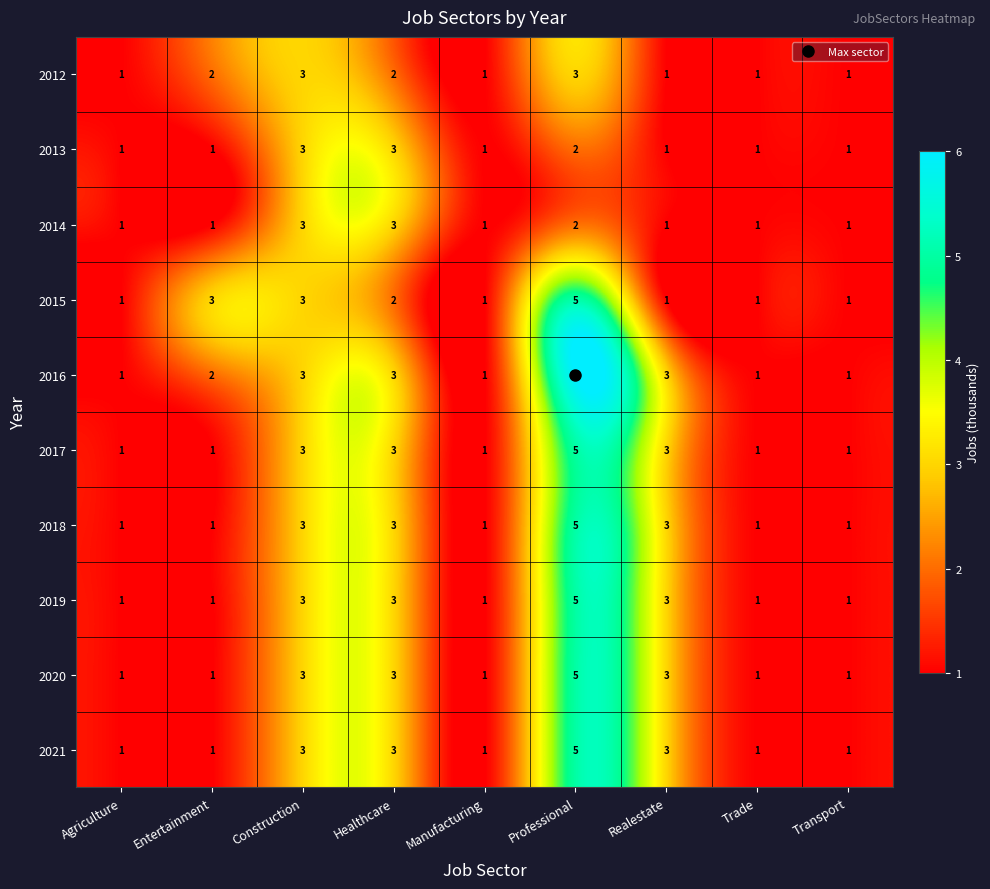

What is the sum of all 2012 values?

15